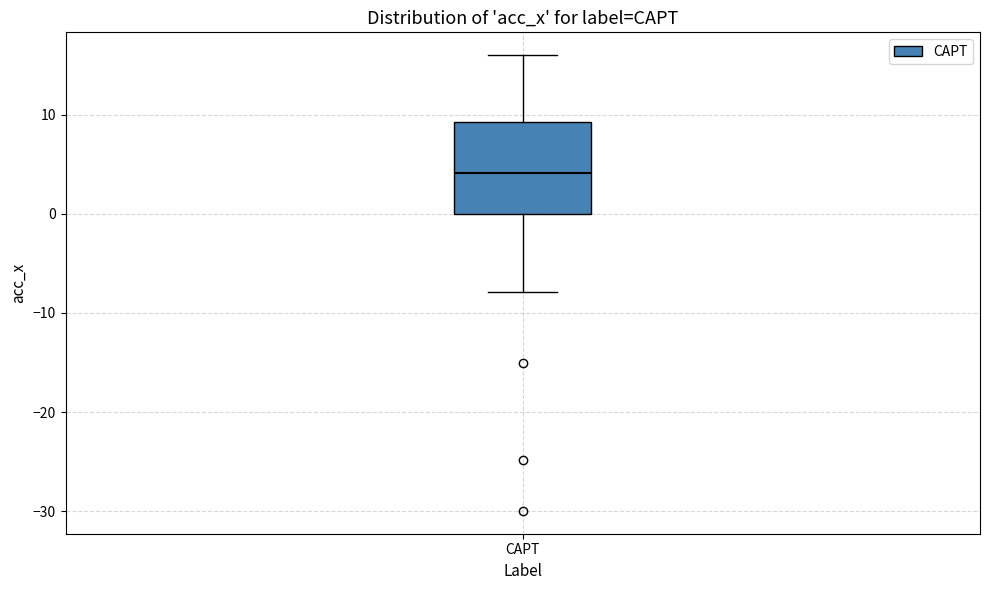

Read this box plot against the y-axis: the position of the median line, the range covered by the box, and the ends of both whiskers. The values are not printed on the chart, so give them approximately, as read against the axis.

median 4, box 0 to 9, whiskers -8 to 16